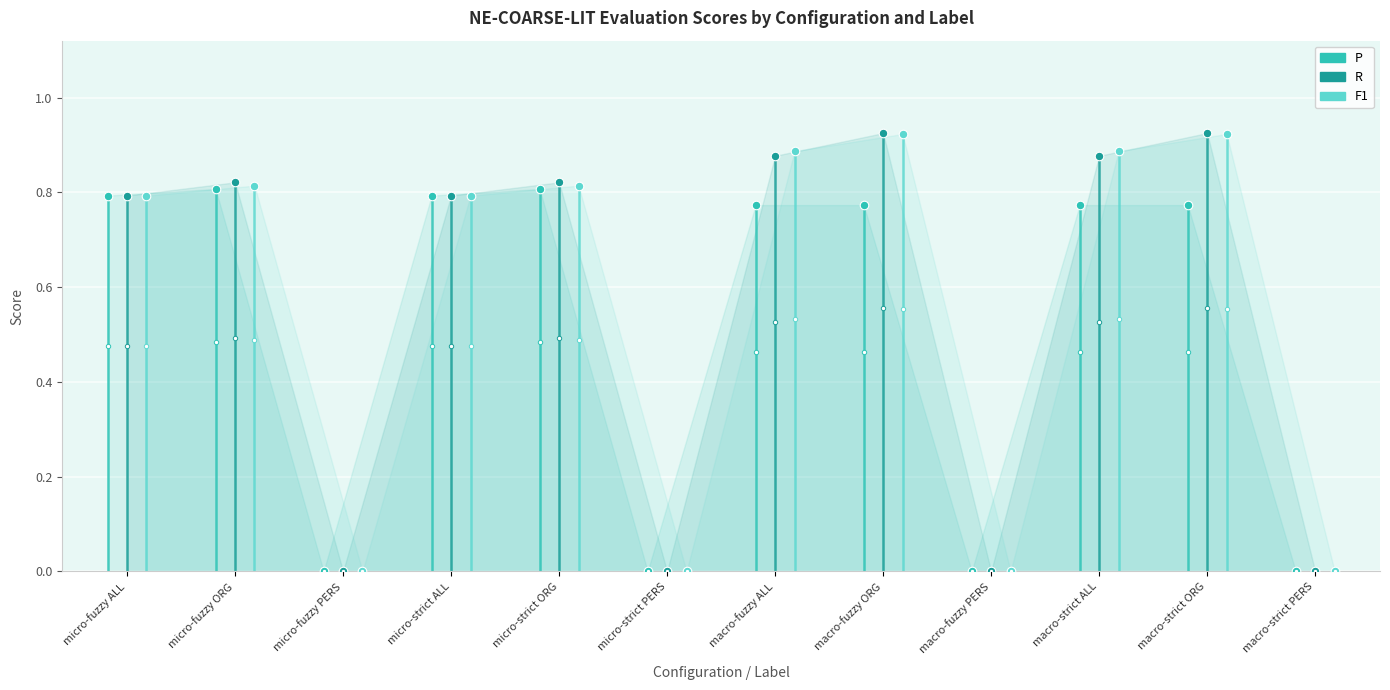

Which series reaches the maximum Y coordinate?

R